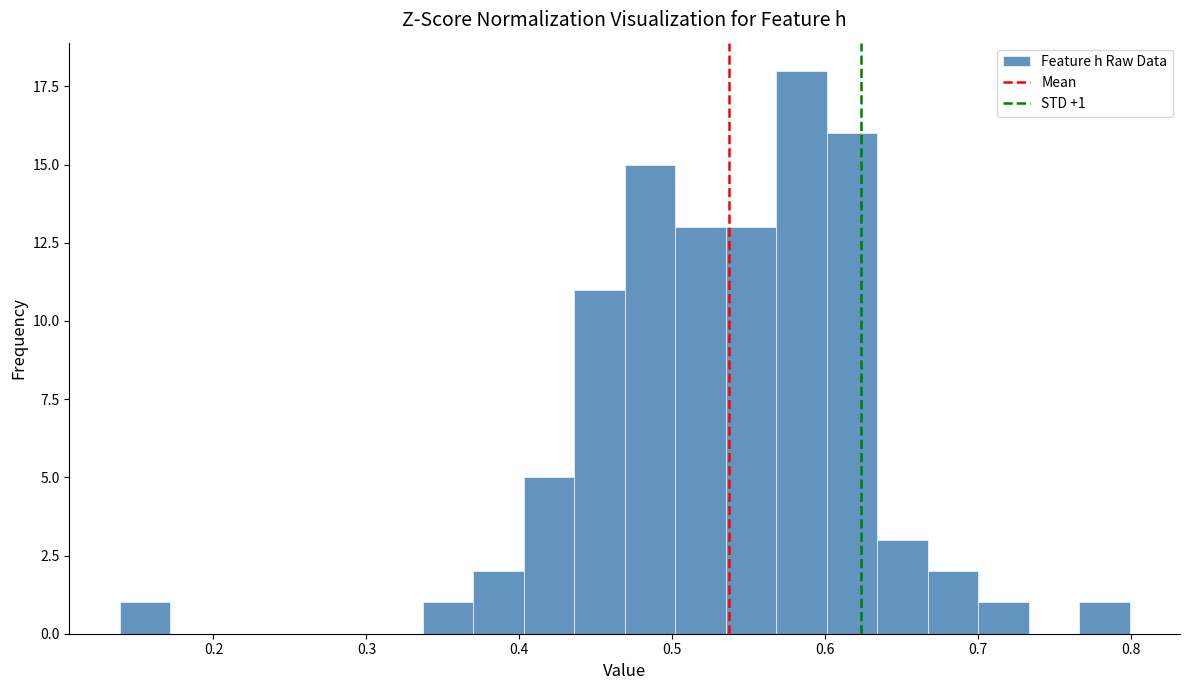

Around what value on the x-axis is the tallest bar? Give the approximate position of its centre, as read against the axis.

0.58